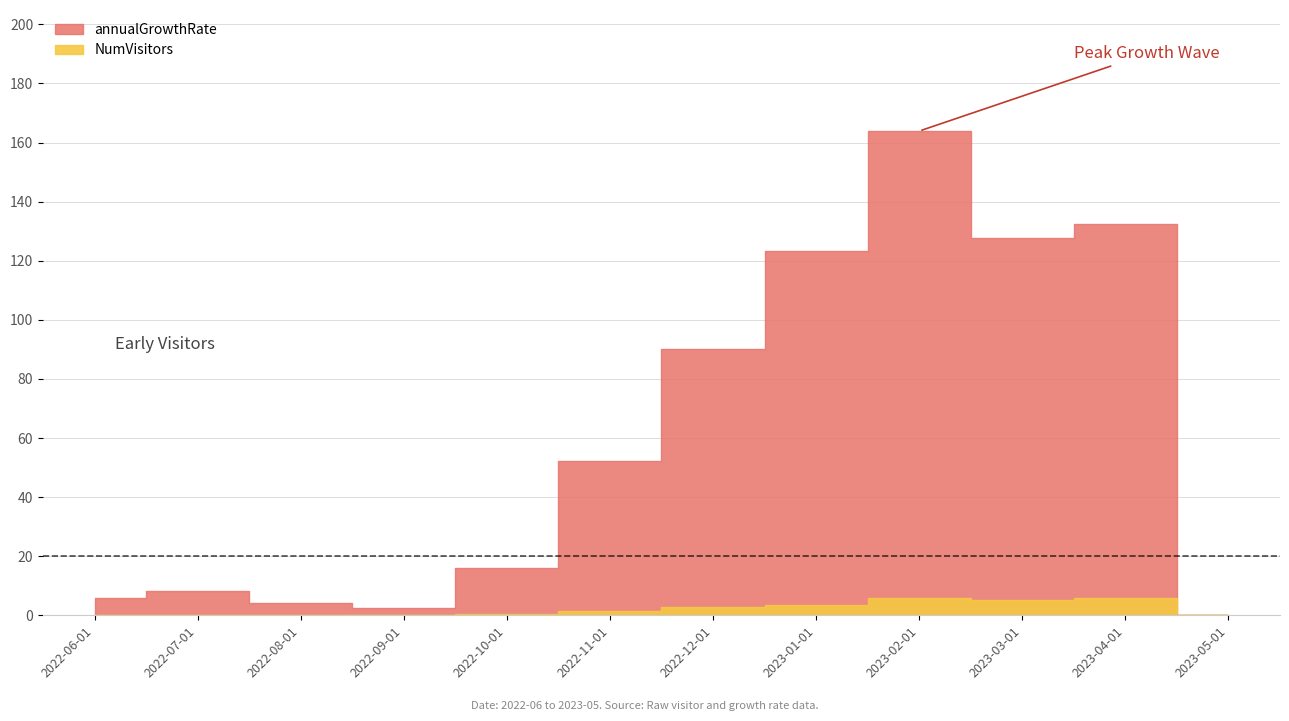

How many values in NumVisitors are above zero?

11